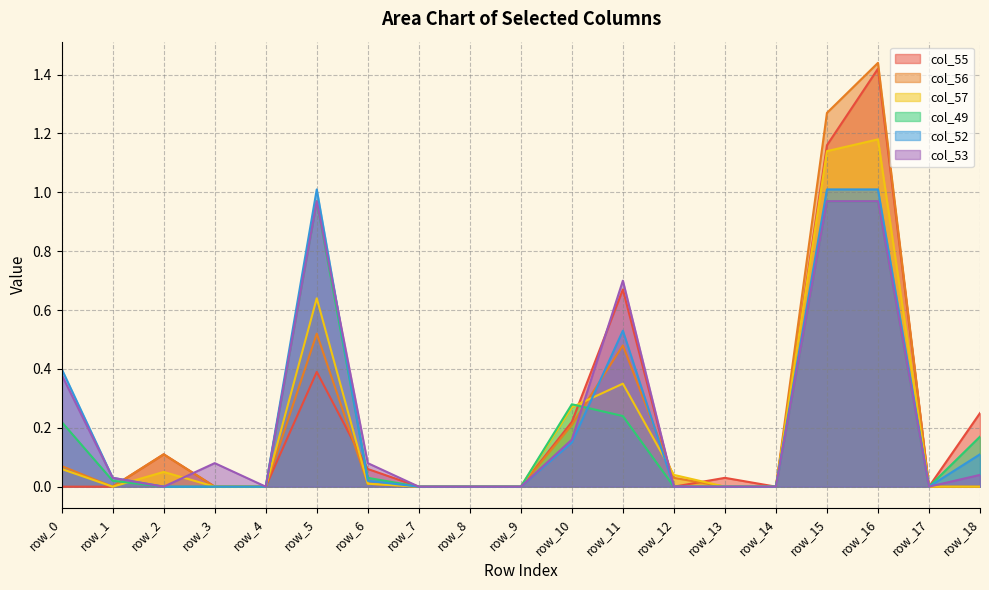

After their last crossing, which series has the higher values: col_55 or col_57?

col_55